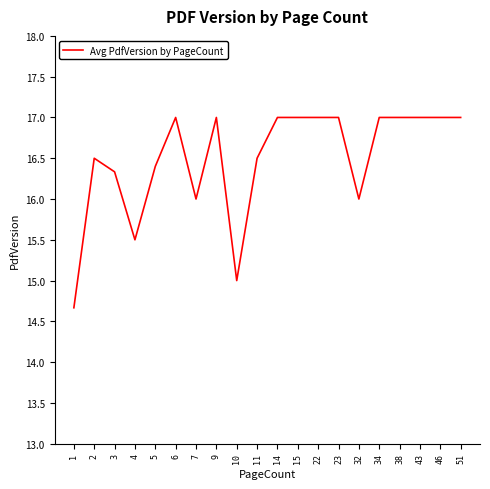

What is the average value?

16.5